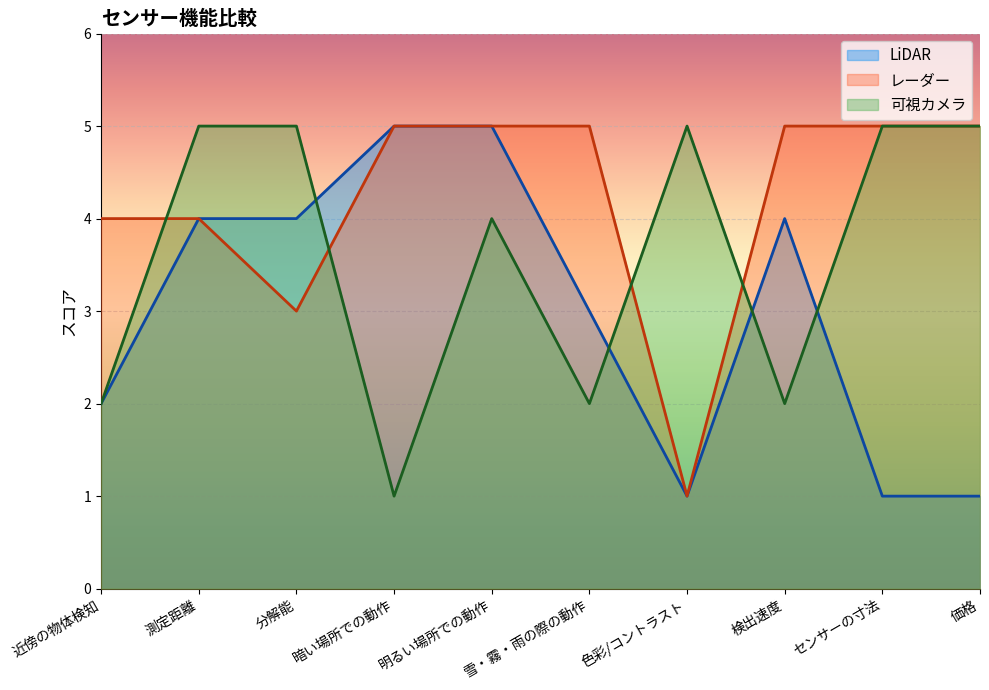

What is the spread (max minus min) of values at 暗い場所での動作?

4